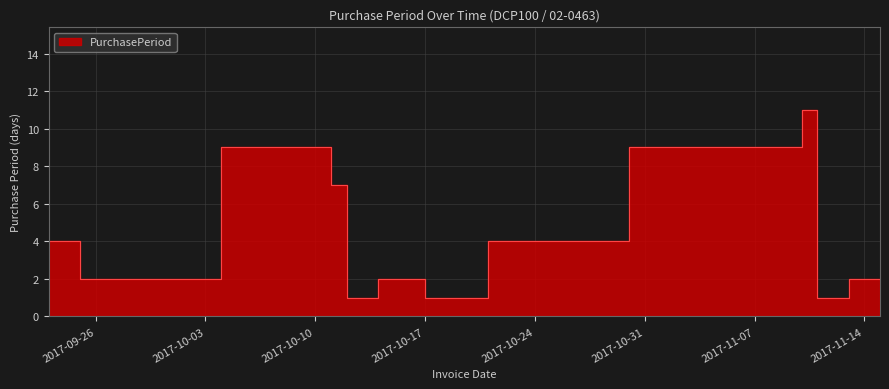

Which label corresponds to the largest value in the chart?

2017-11-10